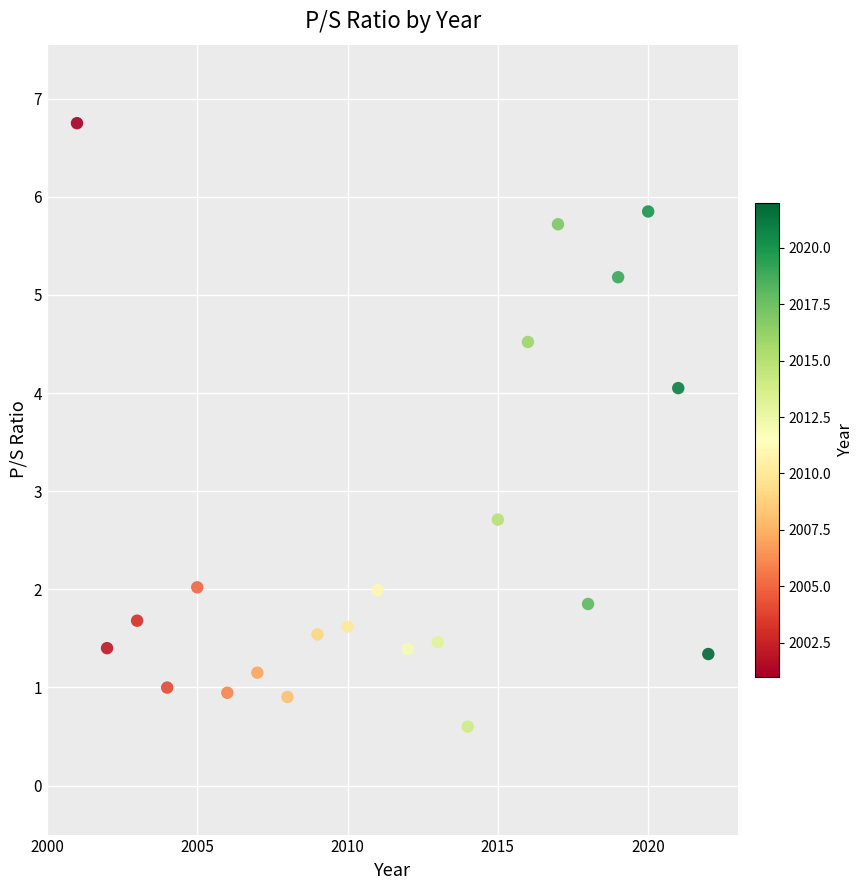

What Y value in the scatter plot is closest to 3?

2.7